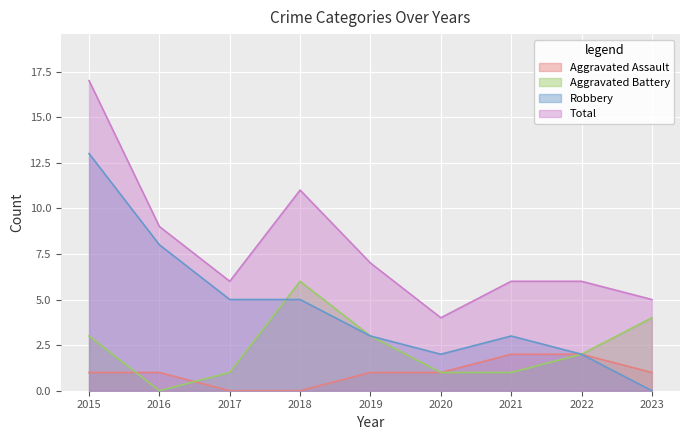

How many times do Aggravated Battery and Aggravated Assault cross each other?

2